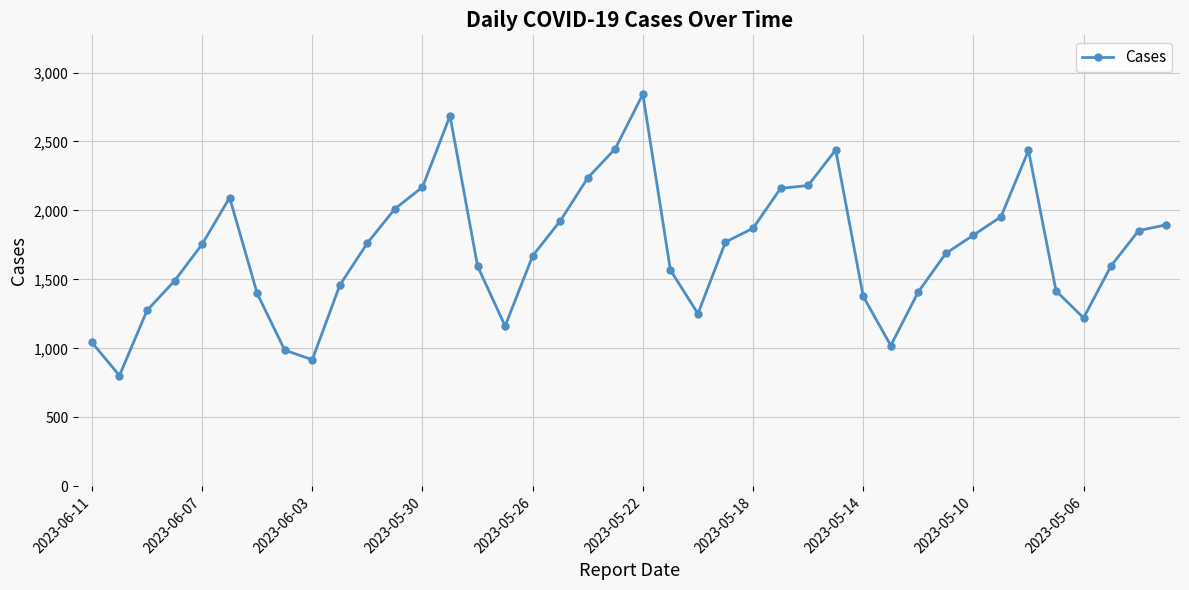

What is the sum of all values?

68668